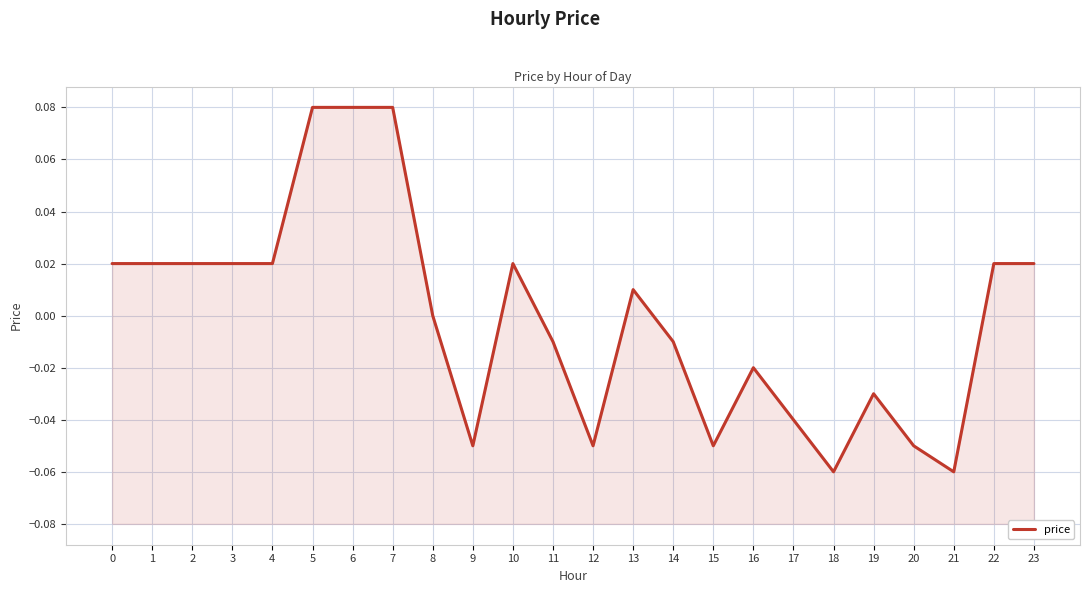

How many values are below zero?

11